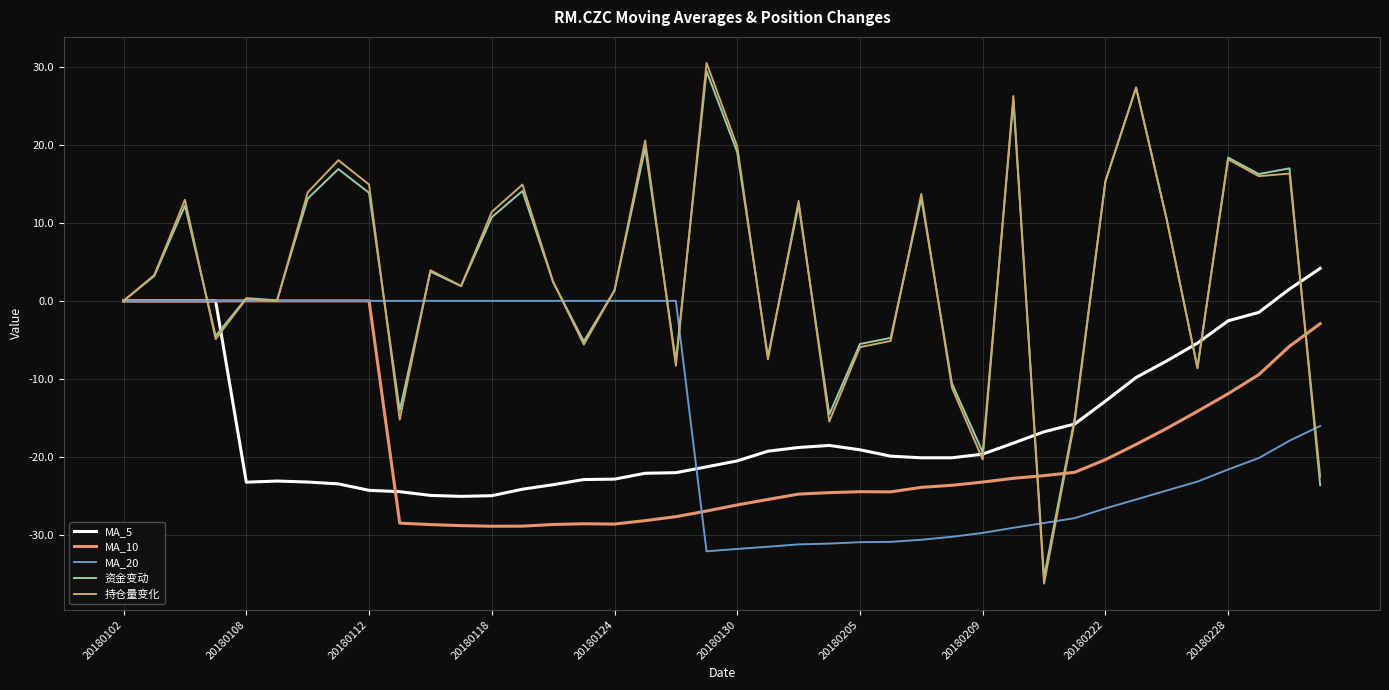

What are all the series names shown in the legend?

MA_5, MA_10, MA_20, 资金变动, 持仓量变化